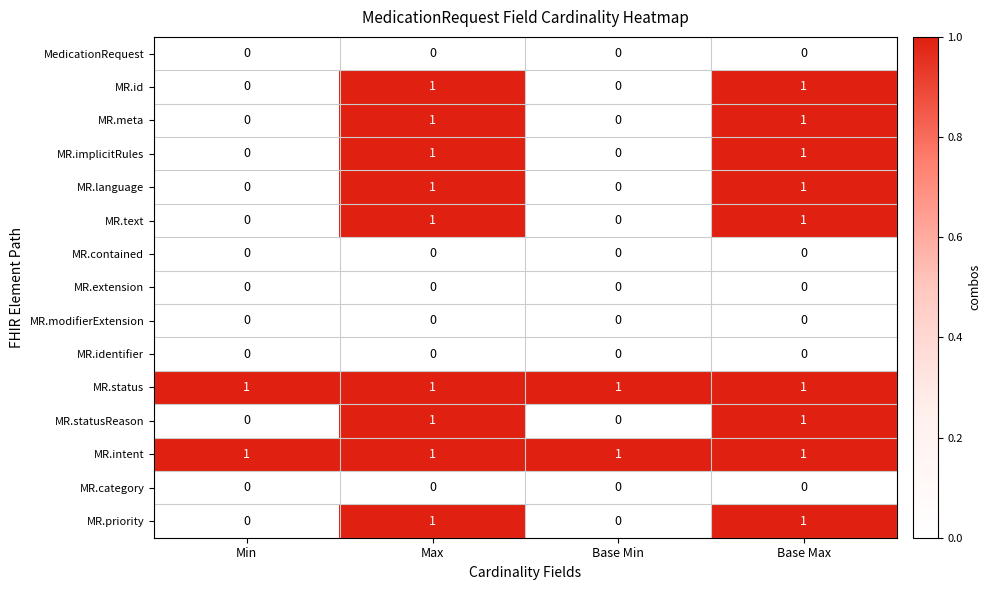

The MR.priority series shows 0 at Min. True or false?

True